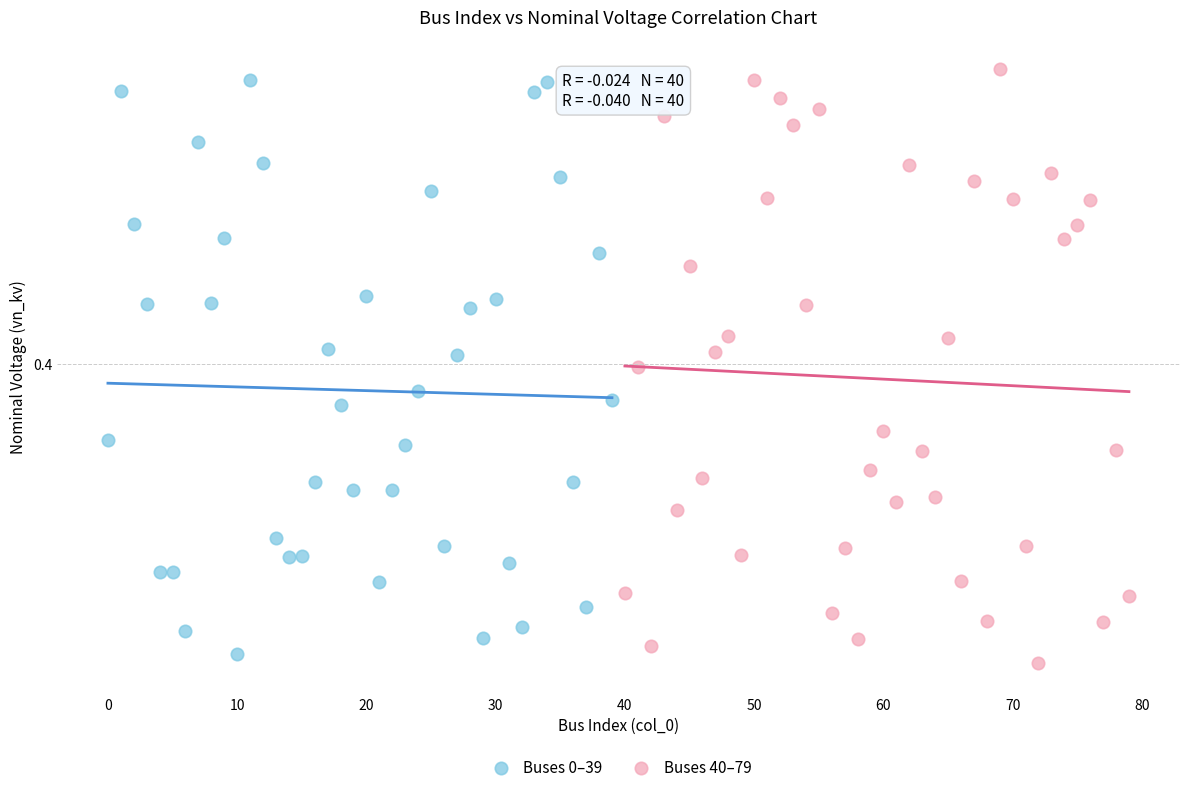

Which series reaches the maximum Y coordinate?

Buses 40–79